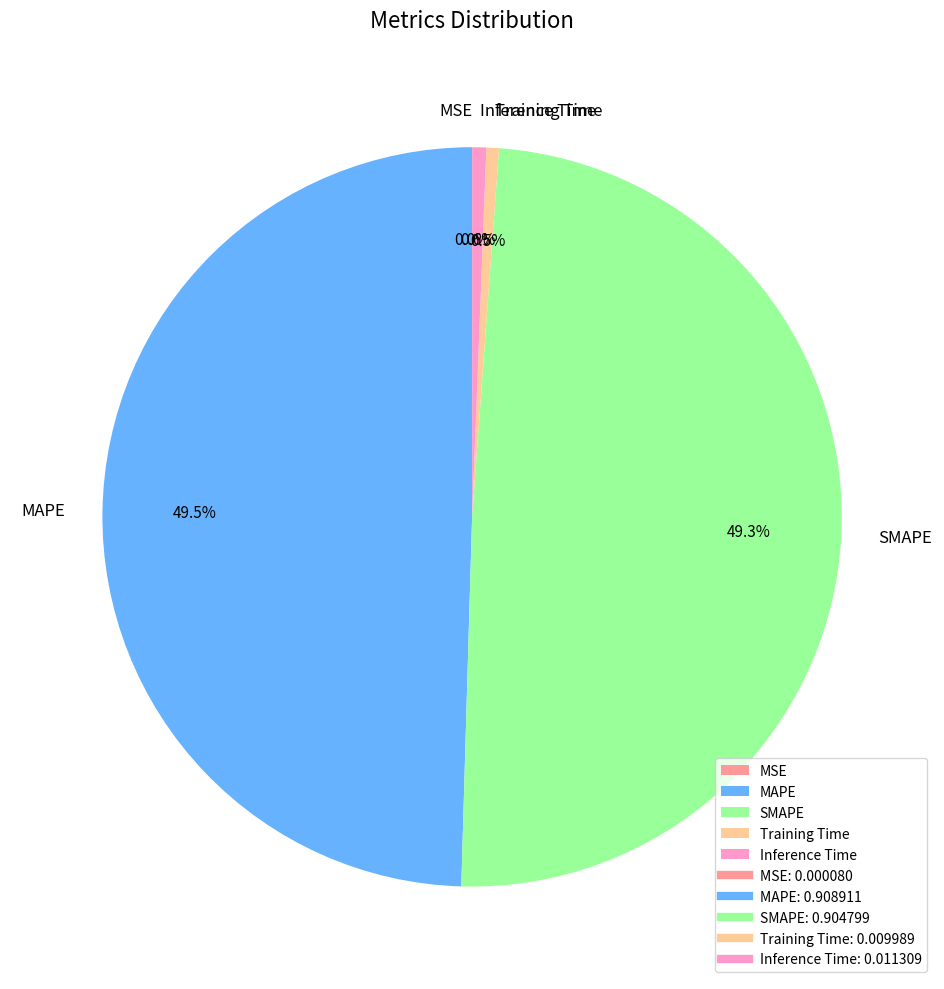

To the nearest percent, what is the combined percentage of MAPE and Inference Time?

50%